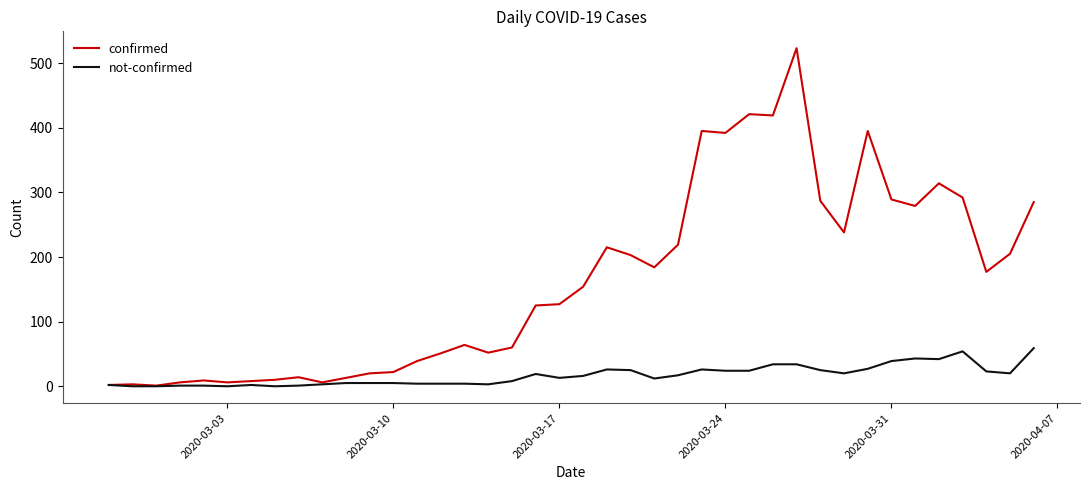

Which series has the largest total across all categories?

confirmed